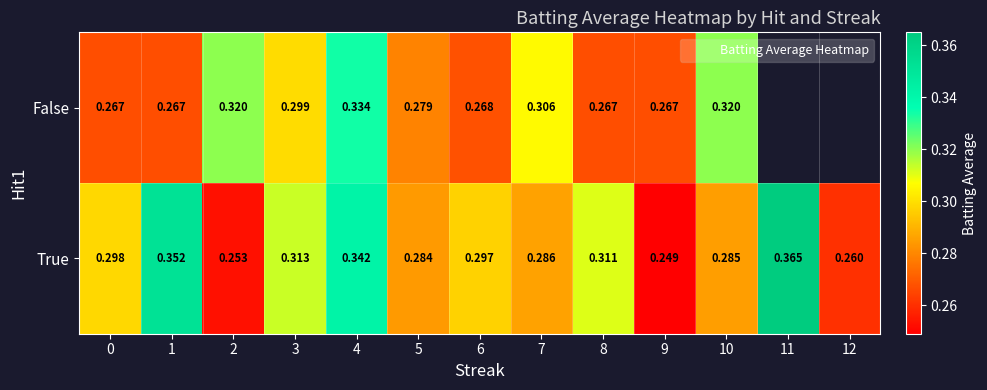

At which category is the sum across all series the highest?

4